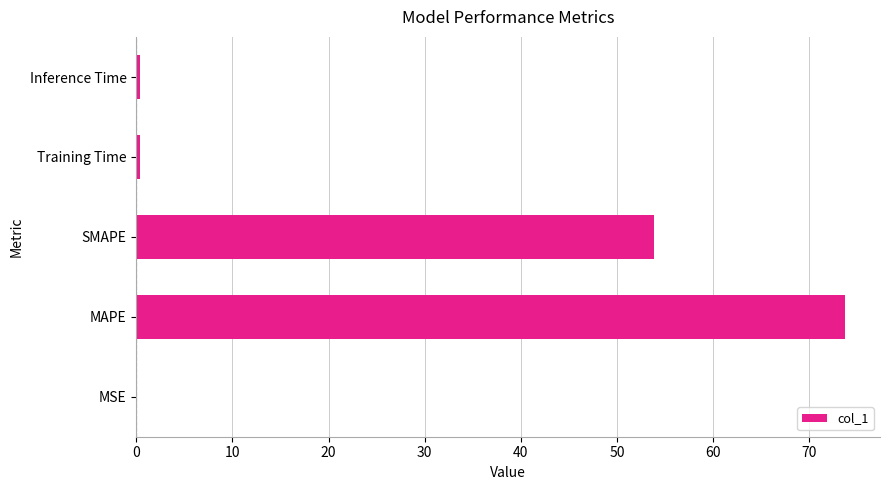

Approximately how many times larger is the value at MAPE compared to SMAPE?

1.4